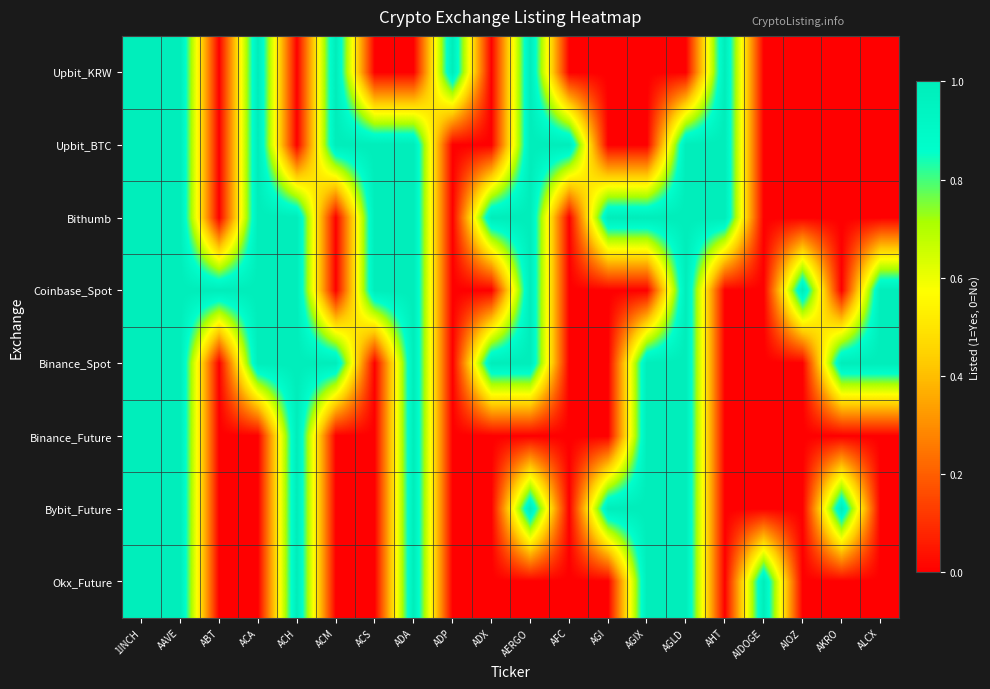

How many series are shown in this chart?

8